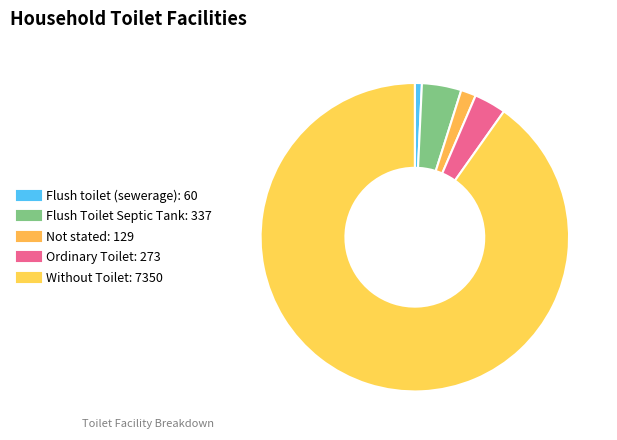

Combined, do Ordinary Toilet and Not stated account for over 50%?

No